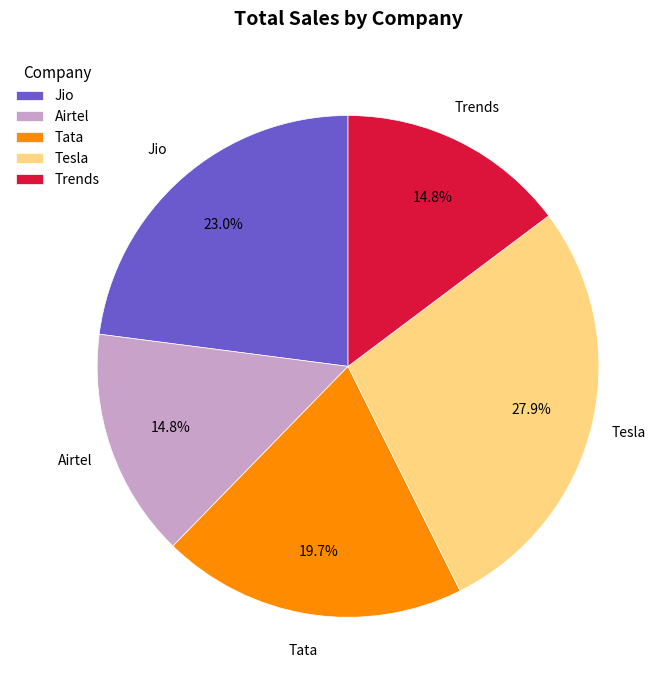

Which category has the biggest portion of the pie?

Tesla